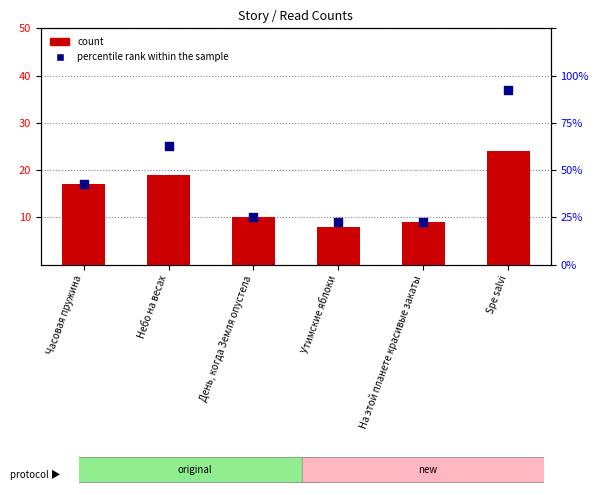

Which series contains the lowest Y value?

count